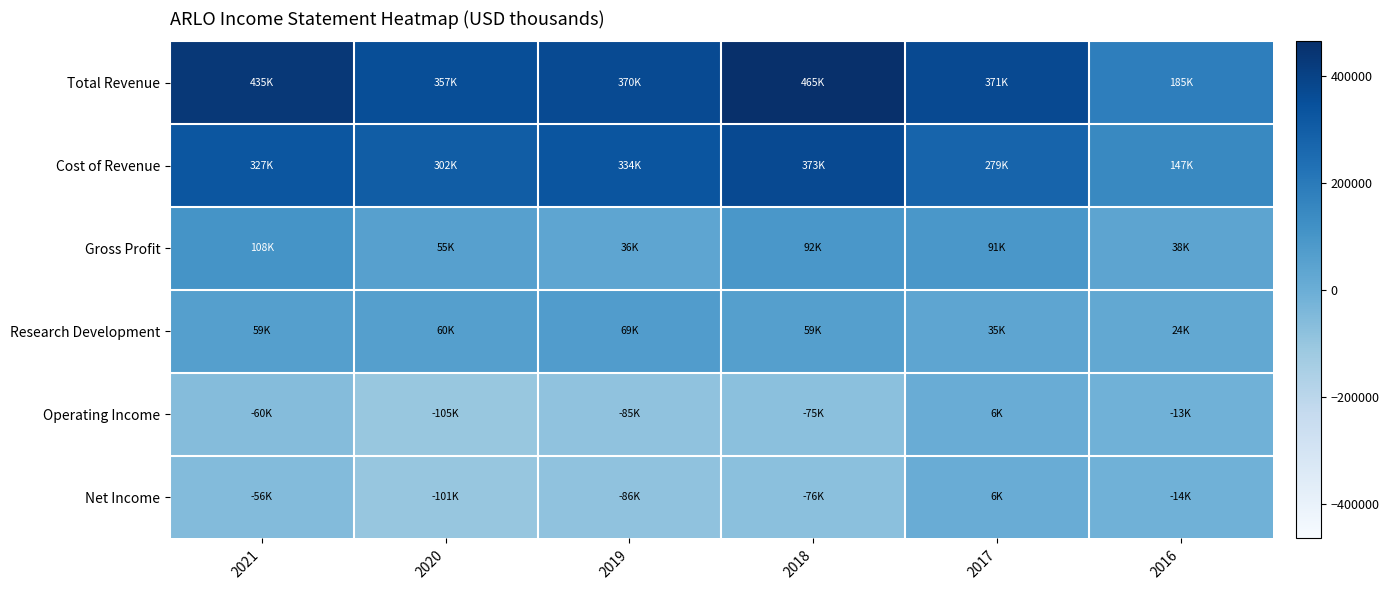

Reading left to right, transcribe all the data shown in this chart.

Total Revenue: 2021=435100	2020=357200	2019=370000	2018=464900	2017=370700	2016=184600
Cost of Revenue: 2021=327100	2020=301700	2019=334100	2018=372800	2017=279400	2016=146600
Gross Profit: 2021=108000	2020=55400	2019=35900	2018=92100	2017=91200	2016=38000
Research Development: 2021=59100	2020=60100	2019=69100	2018=58800	2017=34700	2016=24400
Operating Income: 2021=-60100	2020=-104900	2019=-85200	2018=-74800	2017=5700	2016=-13100
Net Income: 2021=-56000	2020=-101300	2019=-86000	2018=-75500	2017=6500	2016=-13700